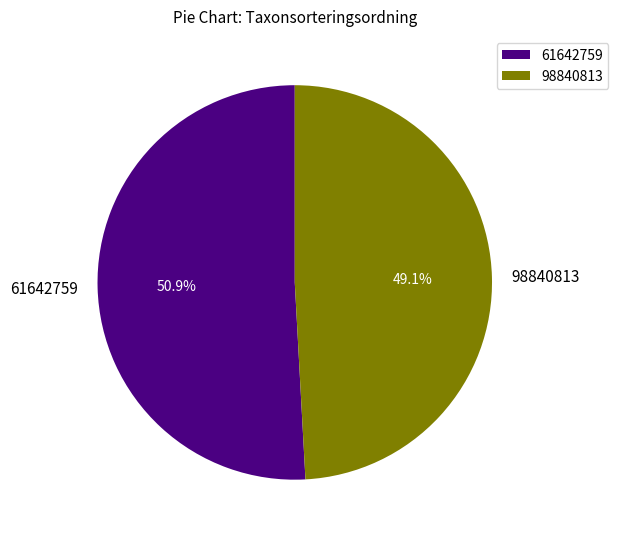

Rank the categories by value from lowest to highest.

98840813, 61642759